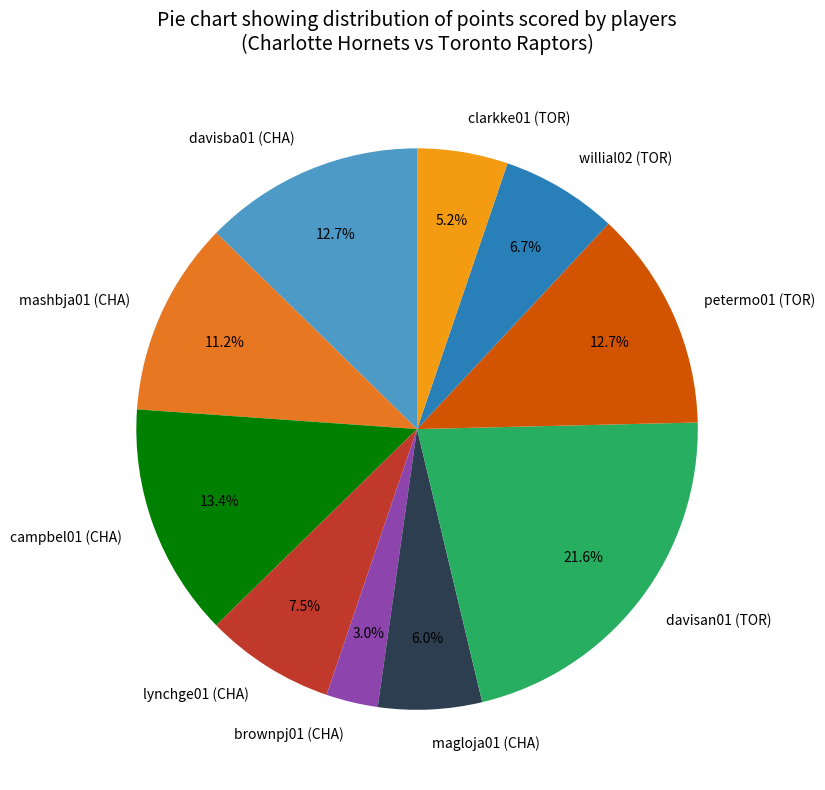

Combined, do campbel01 (CHA) and magloja01 (CHA) account for over 50%?

No